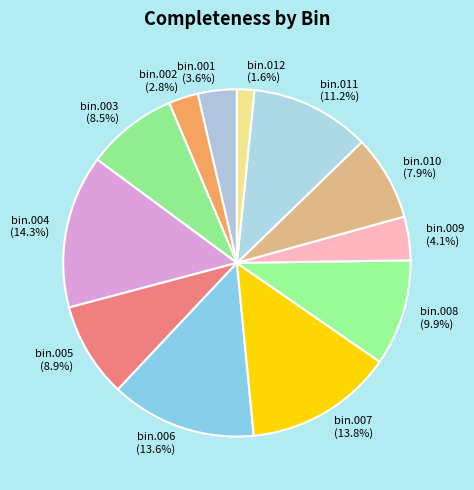

How much of the chart is everything except bin.012?

98.4%